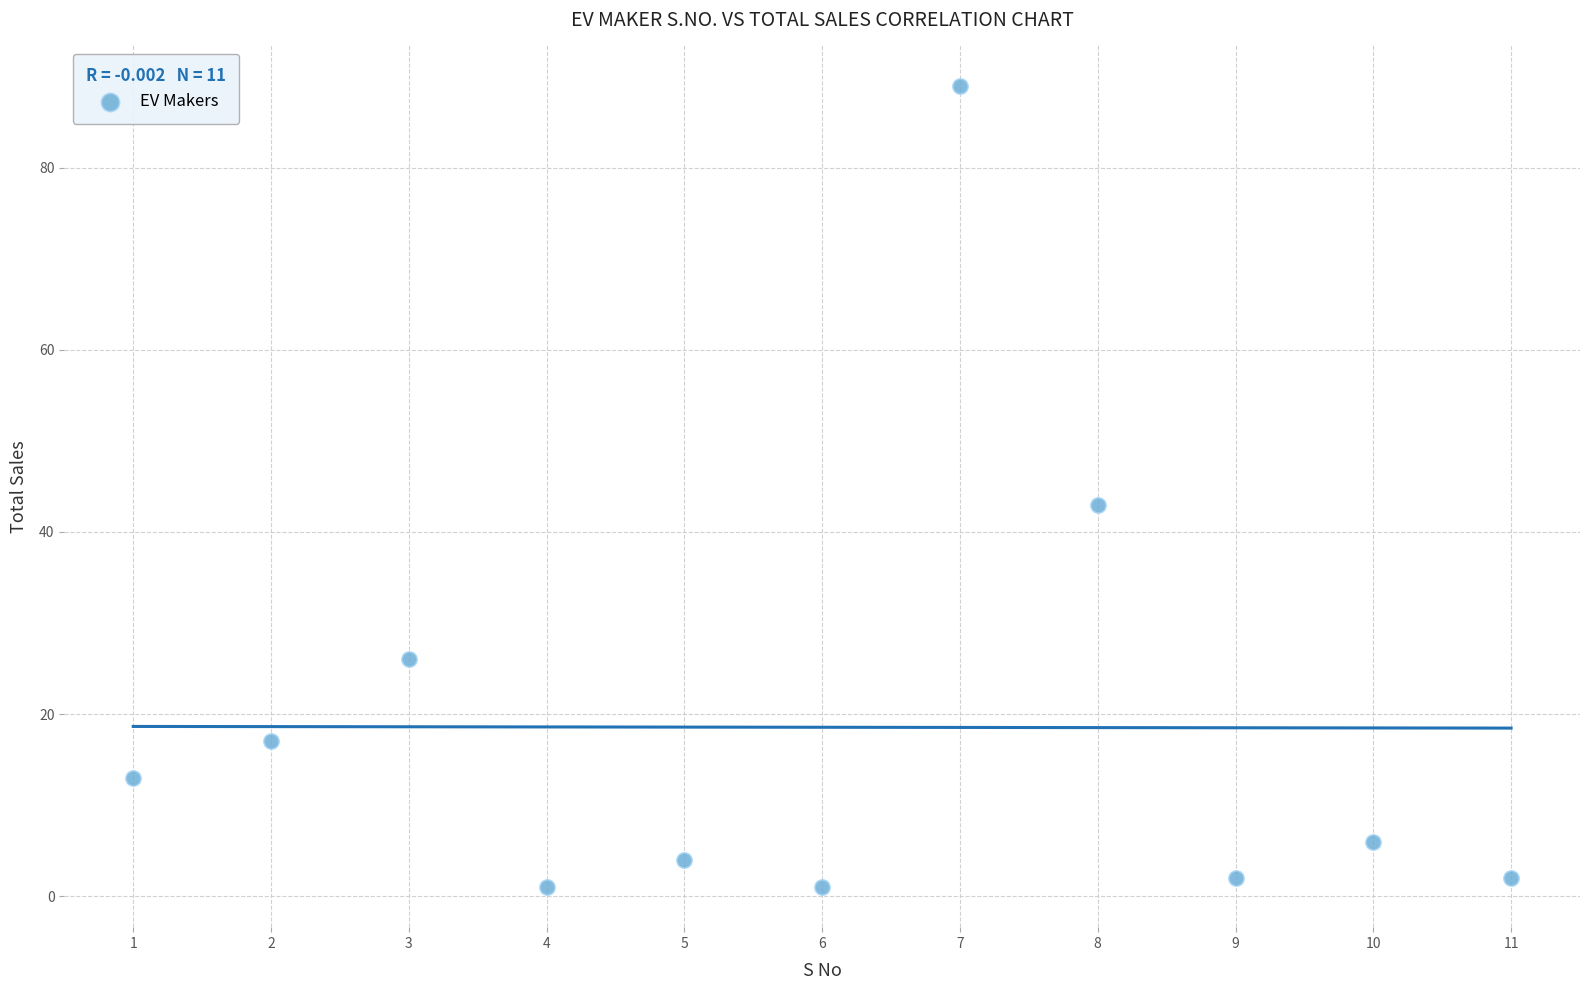

What Y value in the scatter plot is closest to 45?

43